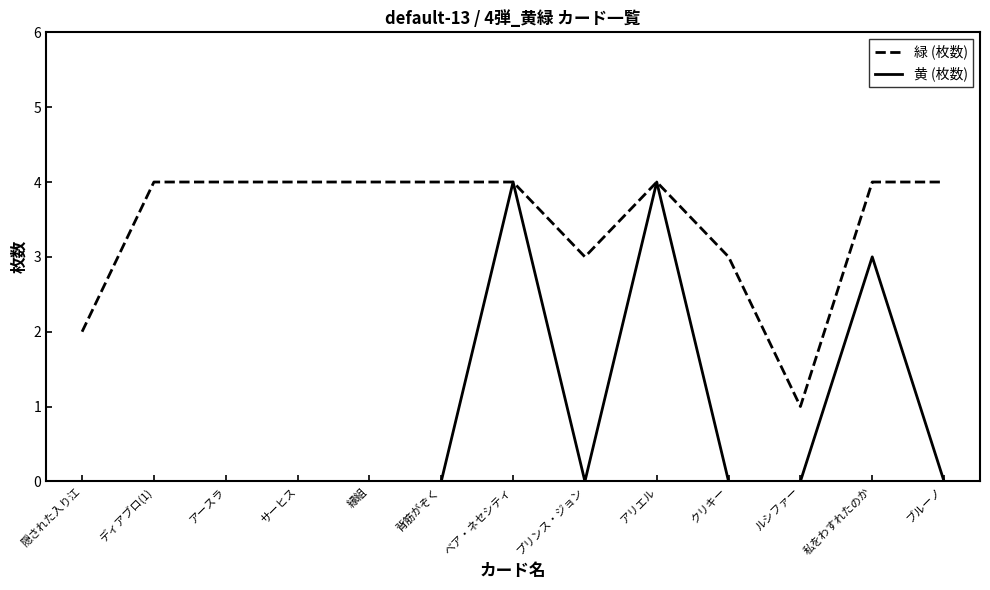

What is the maximum value for 緑 (枚数)?

4